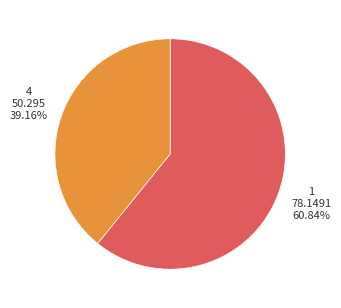

To the nearest percent, what is the average slice percentage?

50%